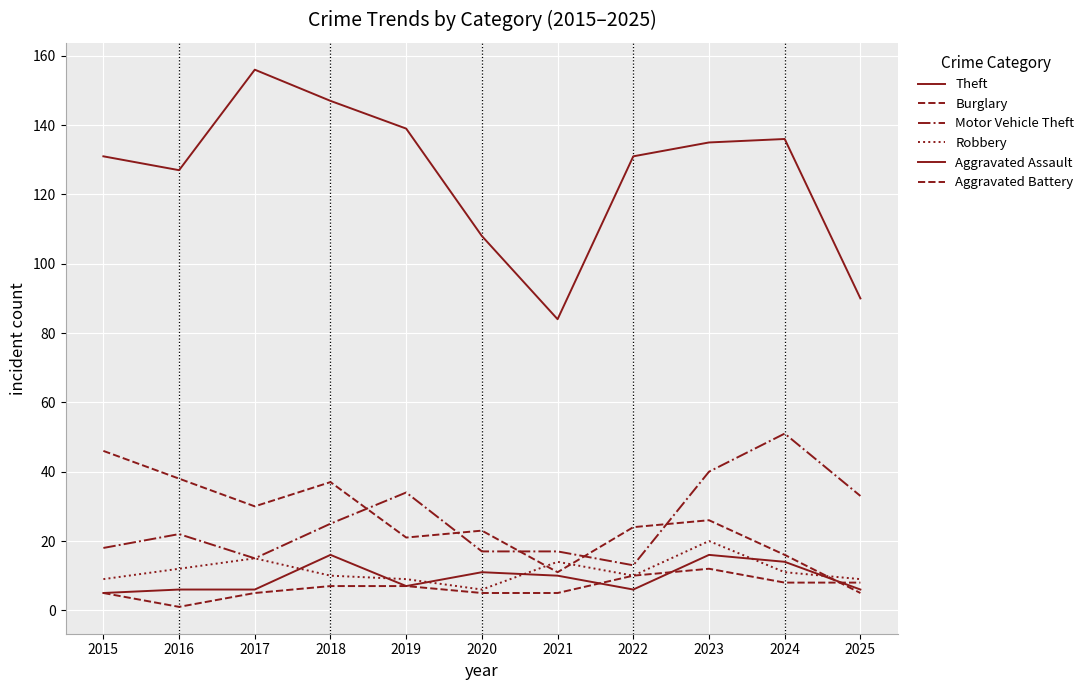

How many interior local valleys does the Motor Vehicle Theft series have?

2